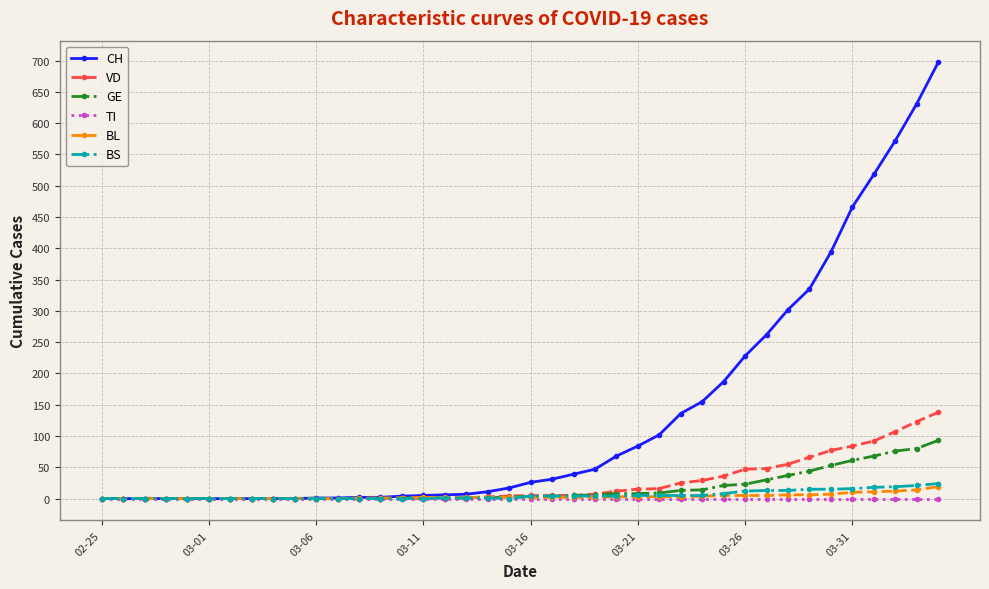

What is the greatest value displayed?

697